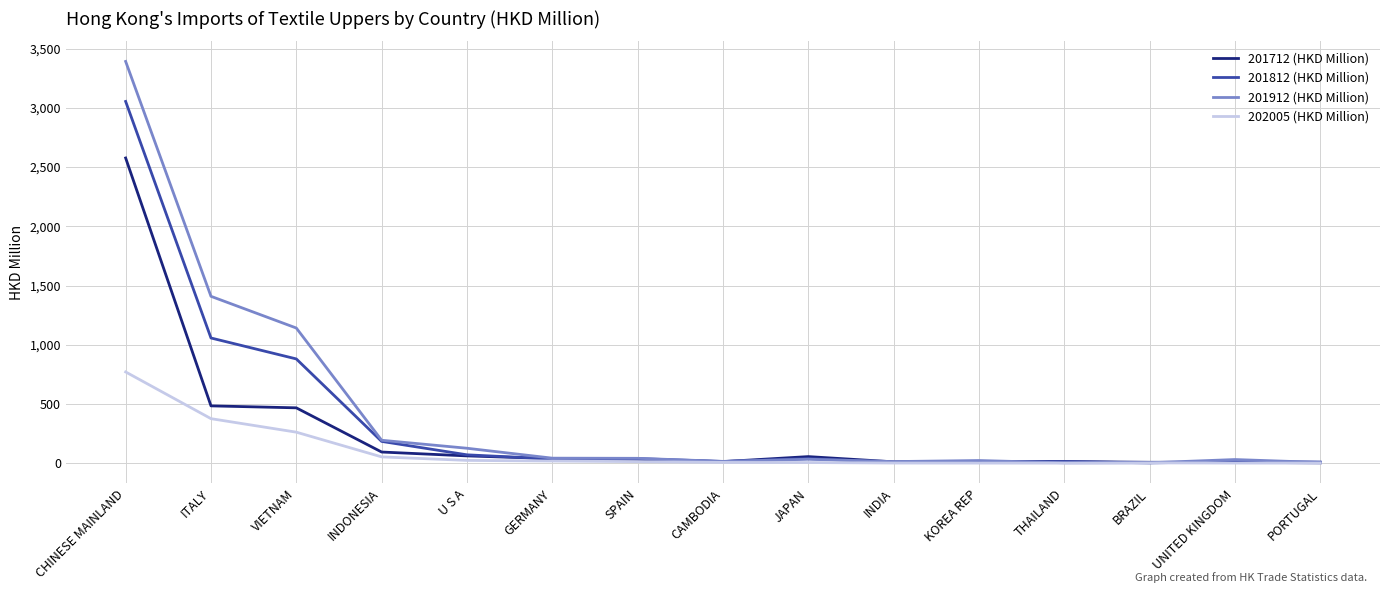

What is the sum of all 201812 (HKD Million) values?

5447.1